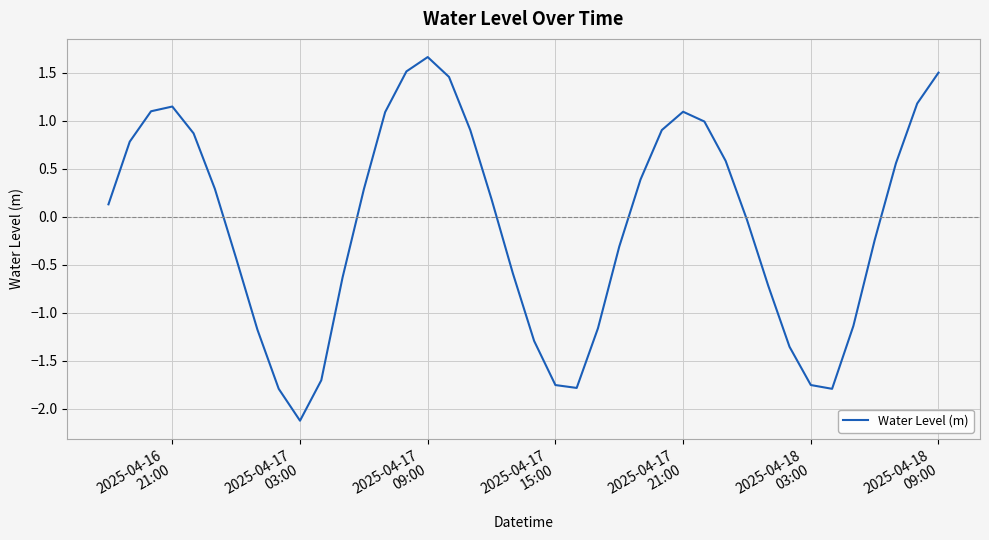

What is the difference between the maximum and second lowest values?

3.5